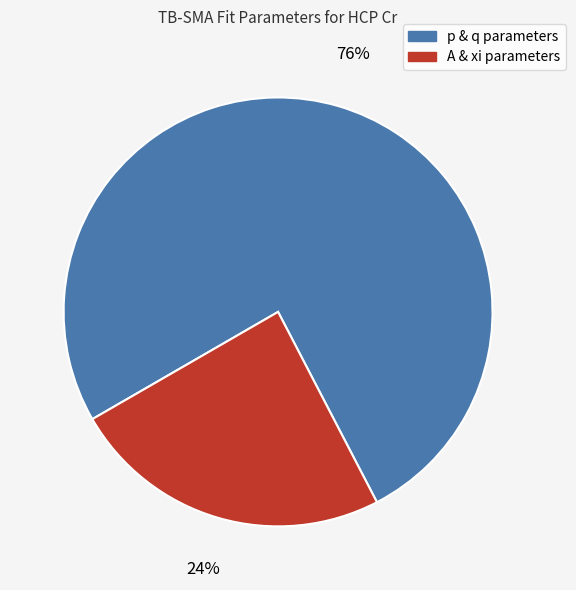

To the nearest percent, what percentage of the pie is p & q parameters?

76%